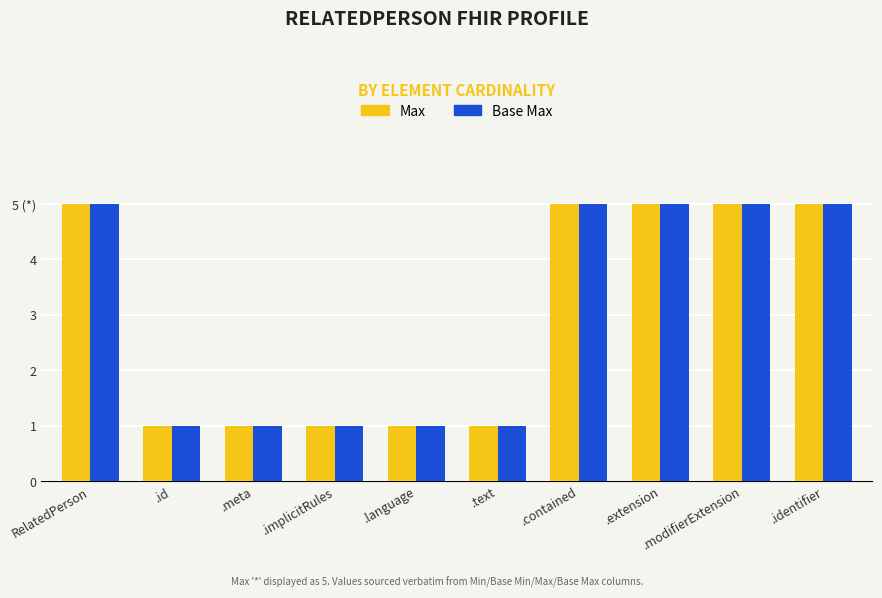

Reading left to right, list all the values displayed in this chart.

Max: 5	1	1	1	1	1	5	5	5	5
Base Max: 5	1	1	1	1	1	5	5	5	5